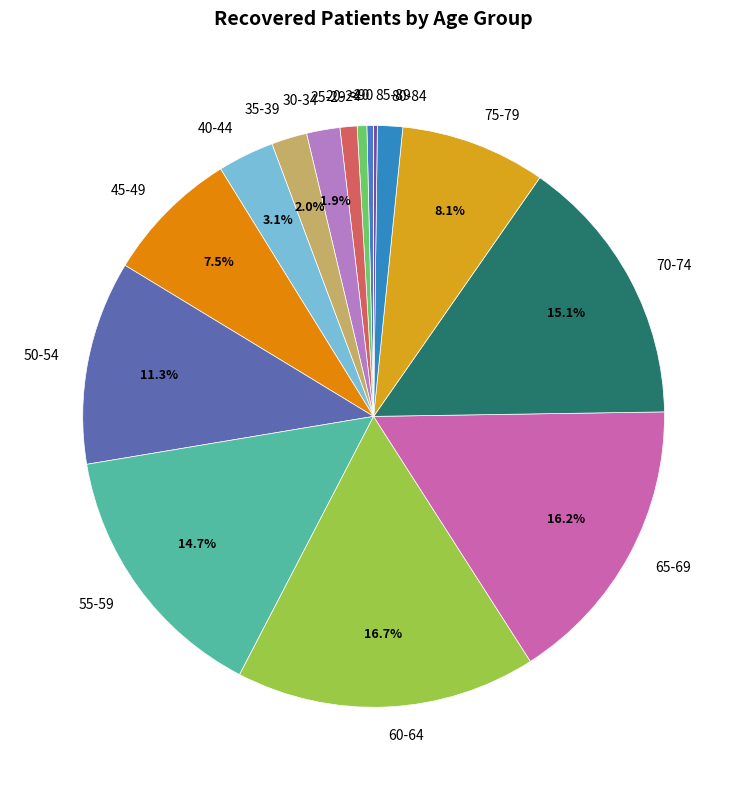

Is it true that 55-59 is 2% of the pie?

False